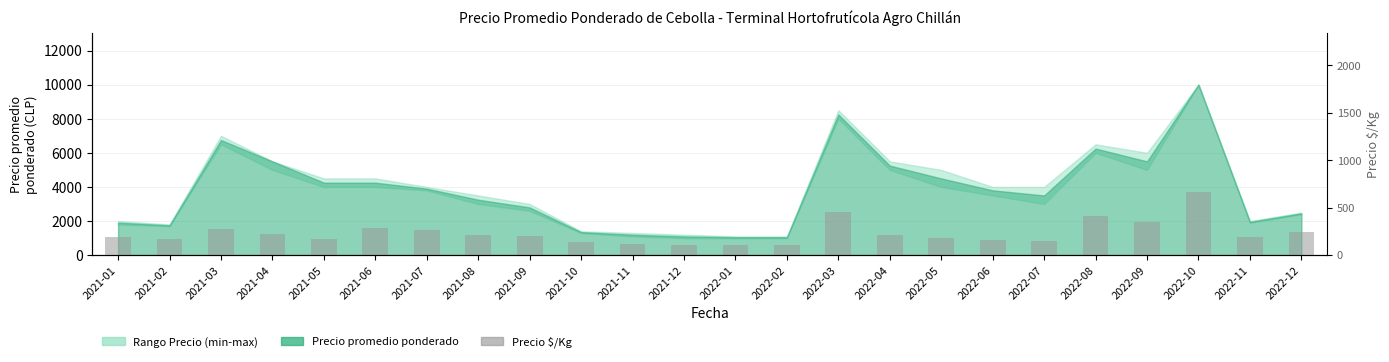

What is the label of the 7th bar from the left?

2021-07